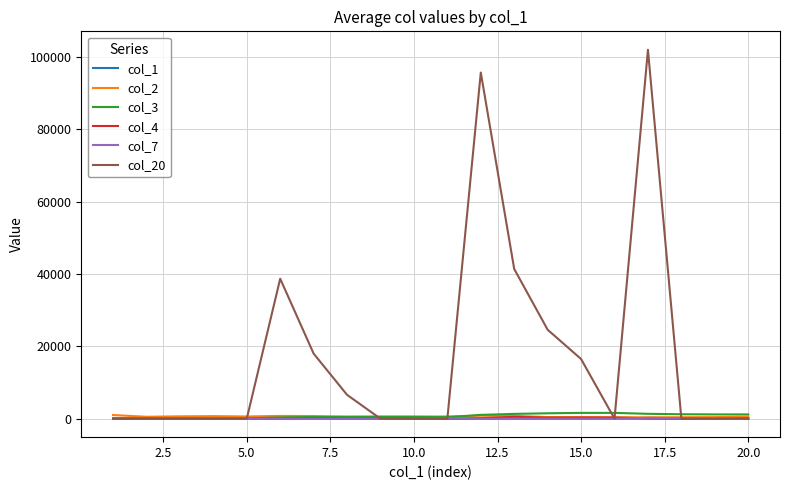

Which series has the widest spread of values?

col_20